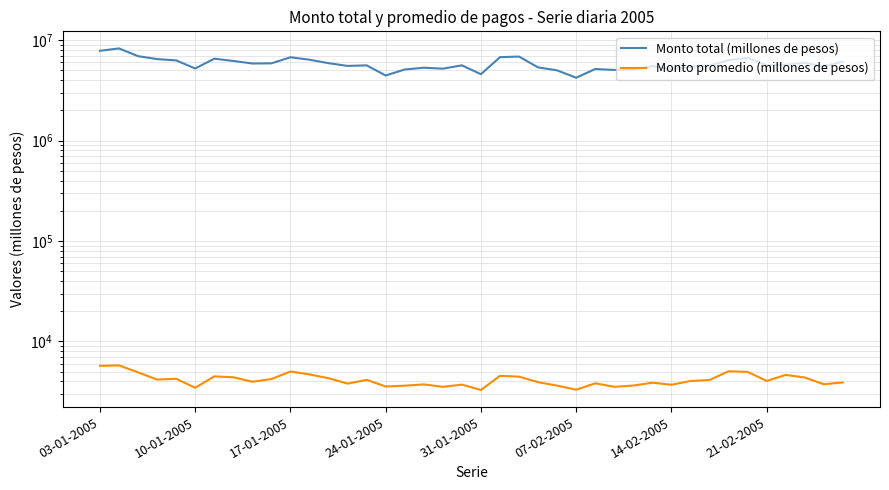

What is the total value across all series at 31-01-2005?

4579372